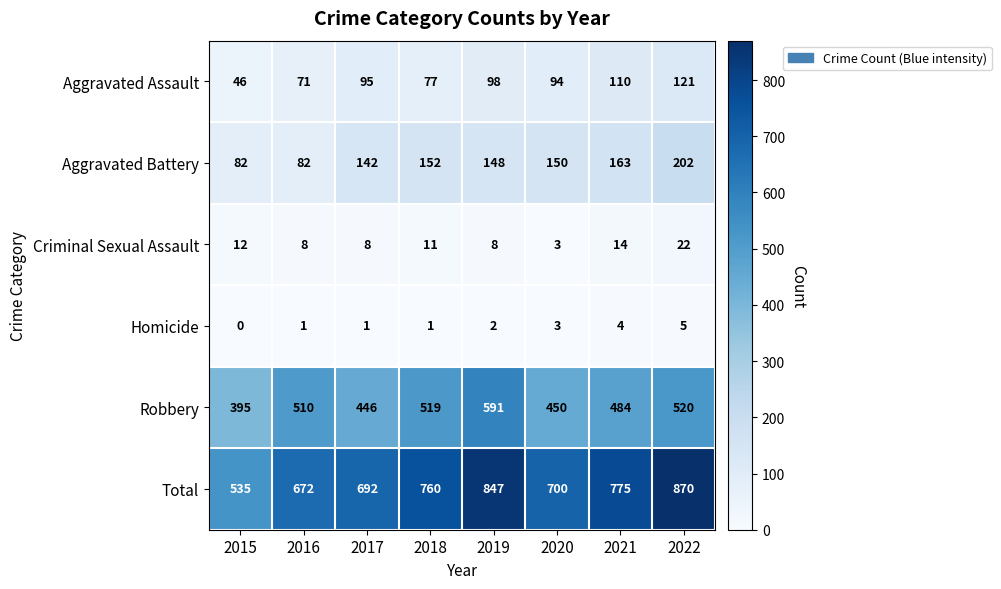

What is the sum of all Aggravated Assault values?

712